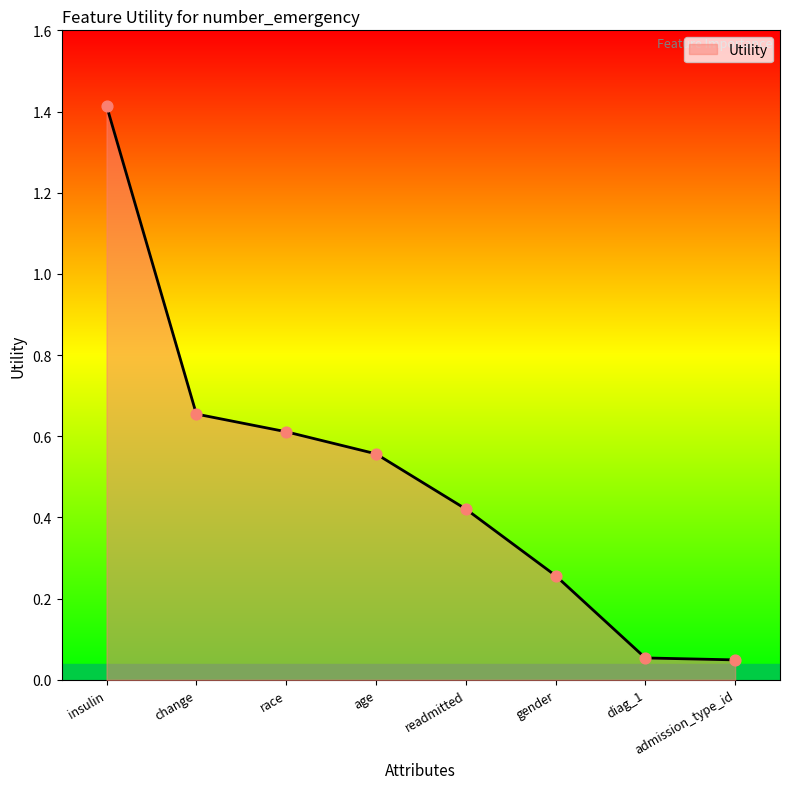

What is the change in value from readmitted to diag_1?

-0.4